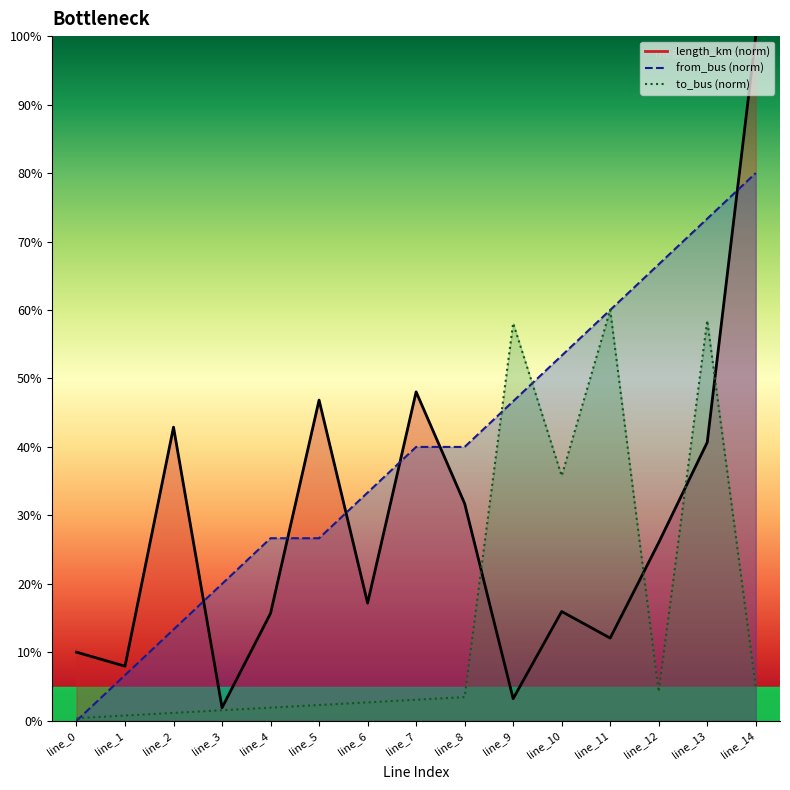

The from_bus series shows 40.0 at line_7. True or false?

True